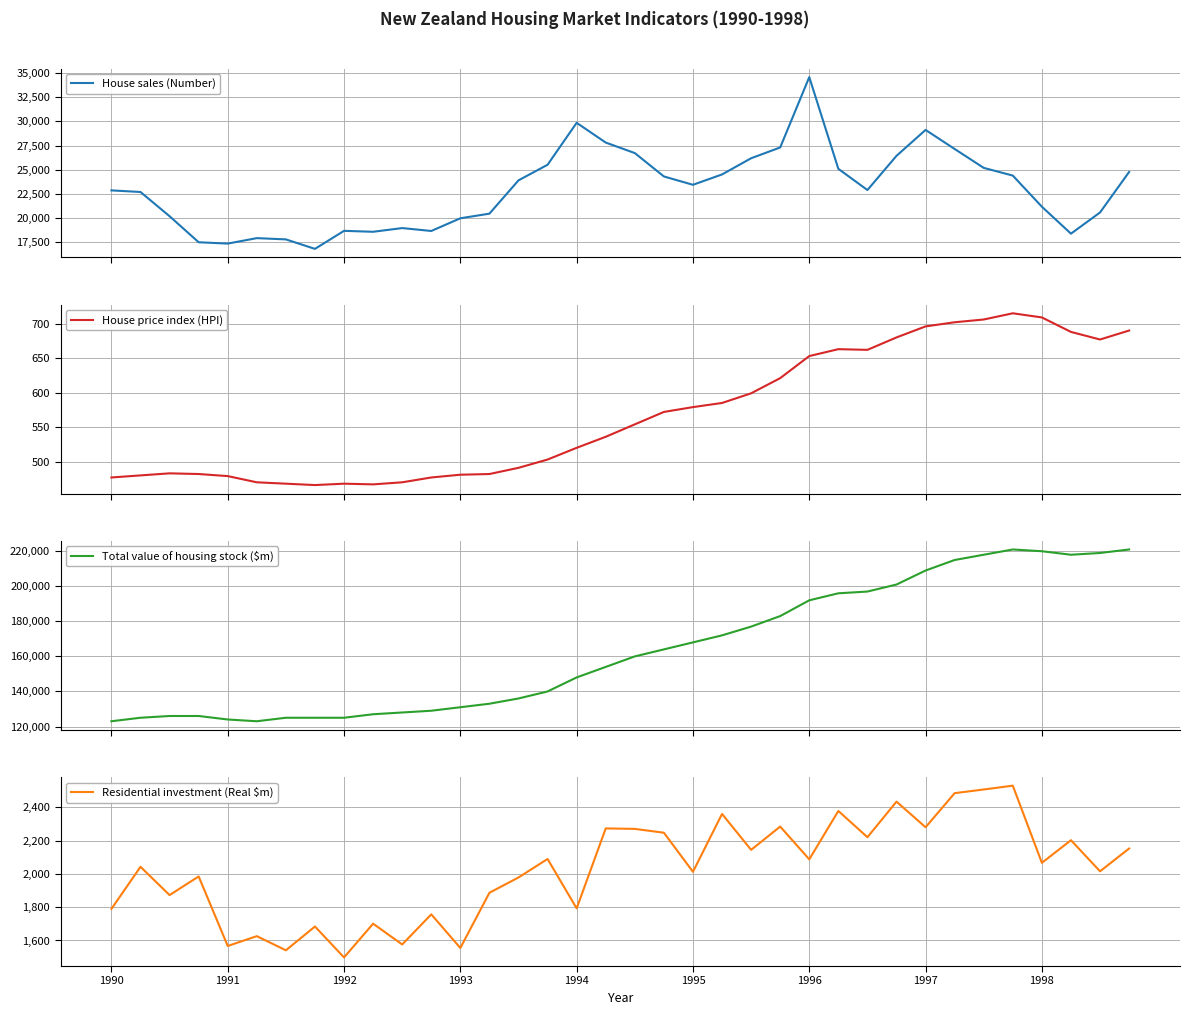

Which series changed the most between 26 and 34?

Total value of housing stock ($m)